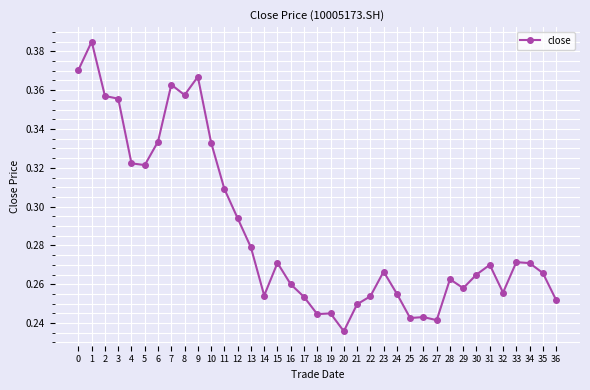

Which label corresponds to the smallest value in the chart?

20